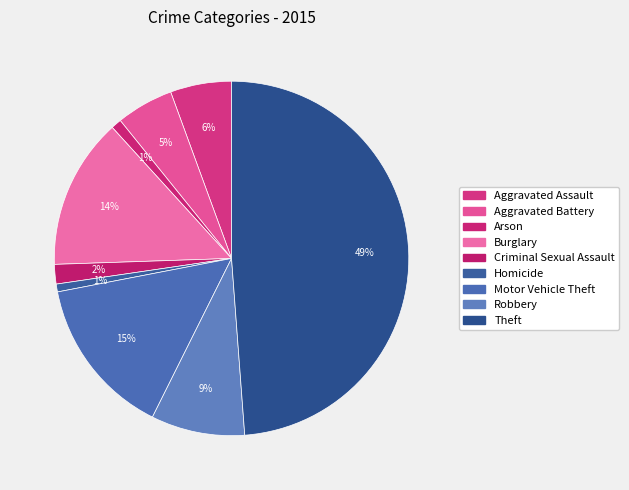

What percentage is the Aggravated Battery slice, to the nearest percent?

5%